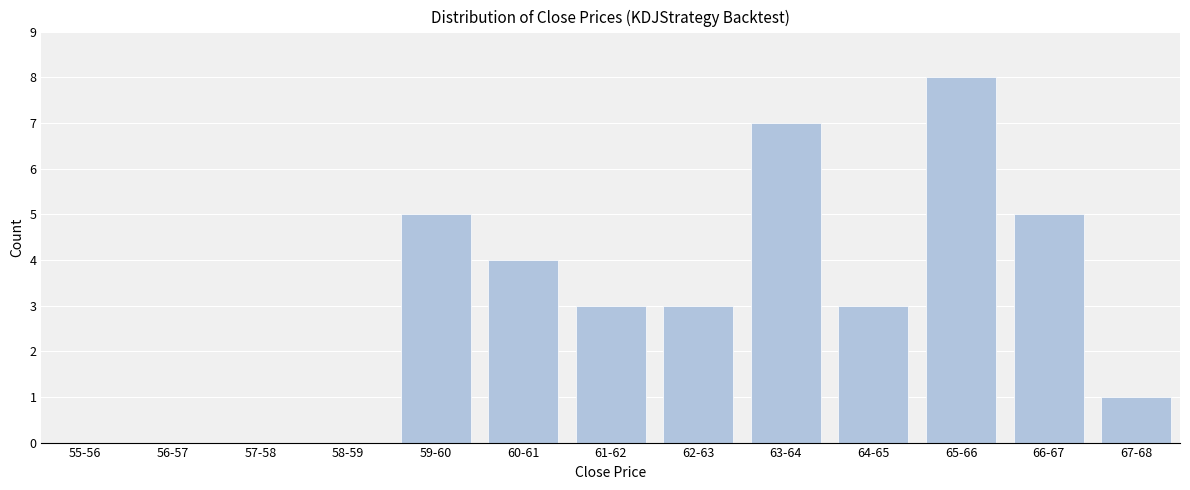

Reading left to right, list all the values displayed in this chart.

55-56=0	56-57=0	57-58=0	58-59=0	59-60=5	60-61=4	61-62=3	62-63=3	63-64=7	64-65=3	65-66=8	66-67=5	67-68=1